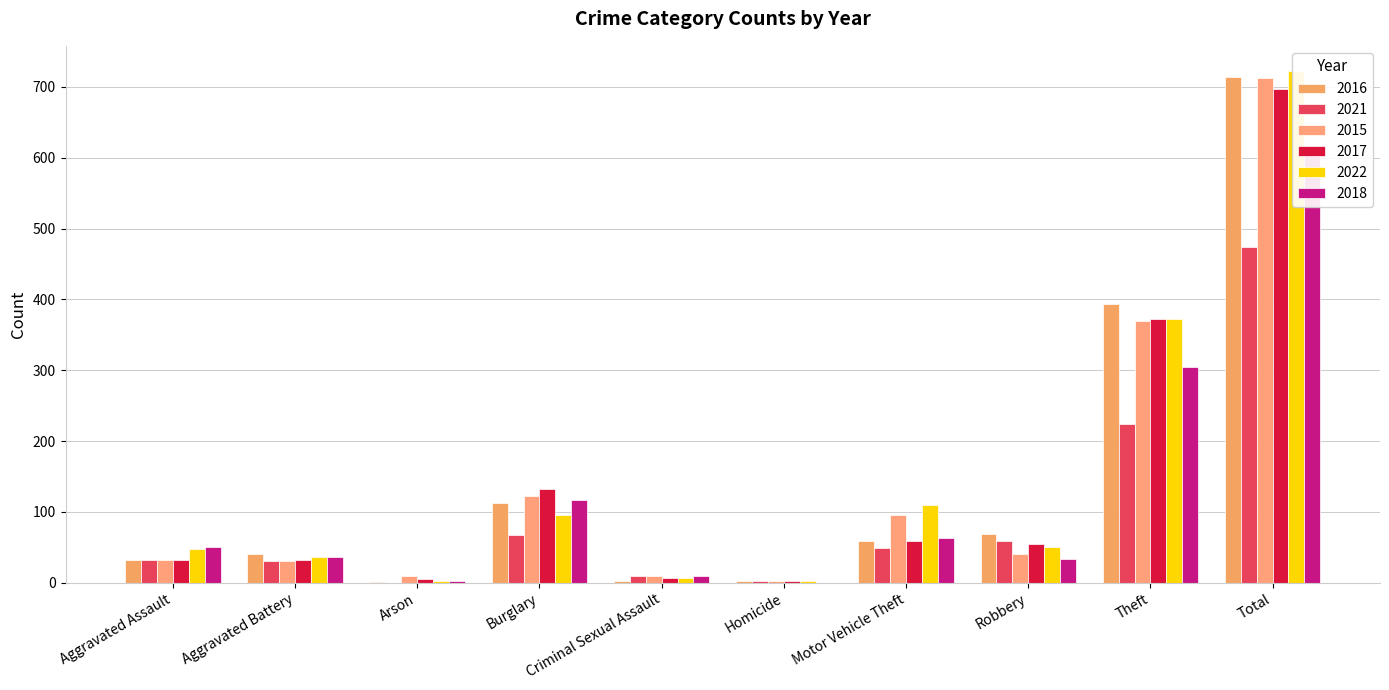

What is the lowest value of the 2017 series?

2